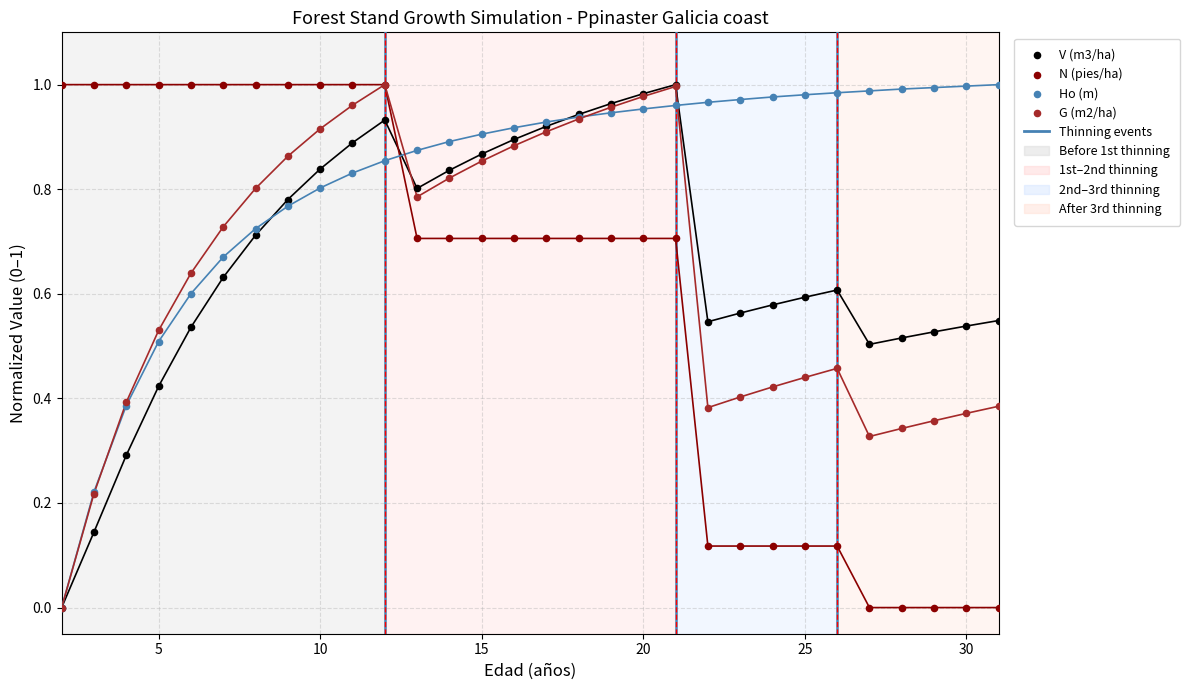

What are all the series names shown in the legend?

V (m3/ha), N (pies/ha), Ho (m), G (m2/ha)